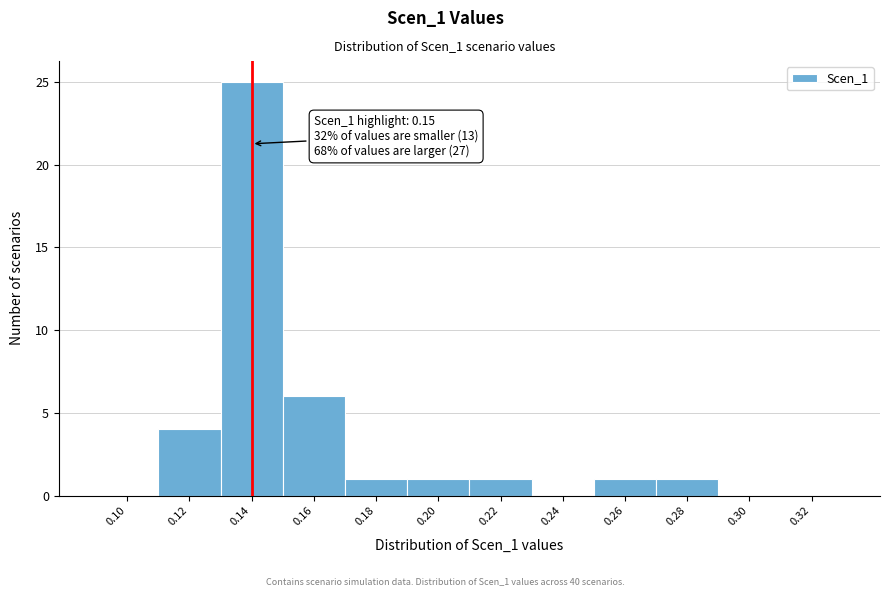

Reading left to right, extract all data points from this chart.

0.10=0	0.12=4	0.14=25	0.16=6	0.18=1	0.20=1	0.22=1	0.24=0	0.26=1	0.28=1	0.30=0	0.32=0